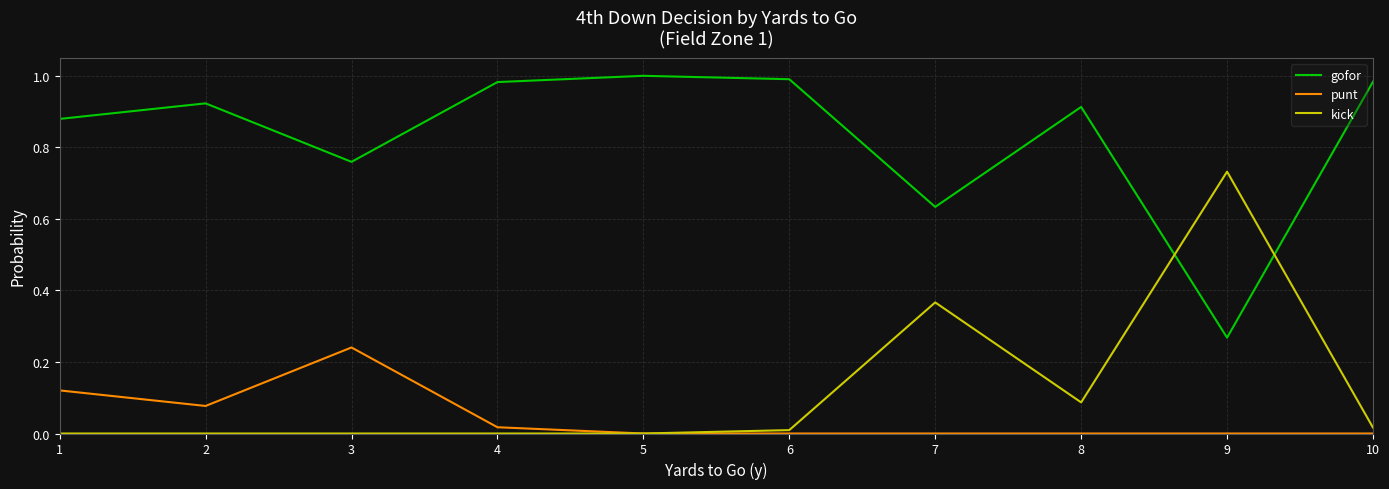

Is the value of punt at 7 greater than the value of gofor at 9?

No